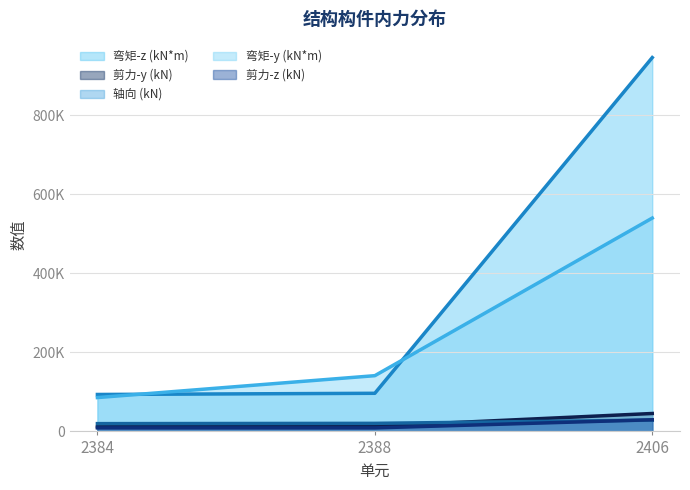

What is the average value of the 剪力-y (kN) (线) series?

23440